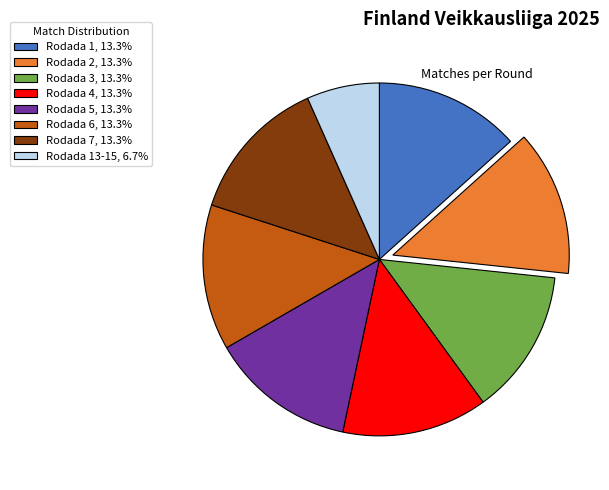

Approximately how many times larger is the value at Rodada 1, 13.3% compared to Rodada 7, 13.3%?

1.0